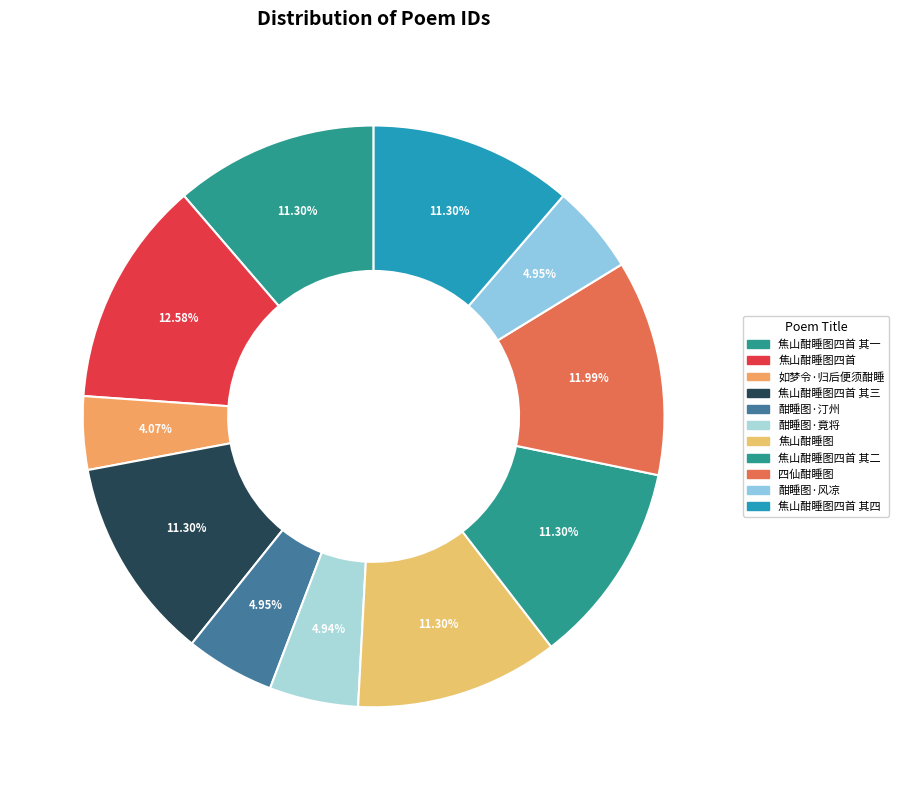

Count the number of slices in the pie.

11